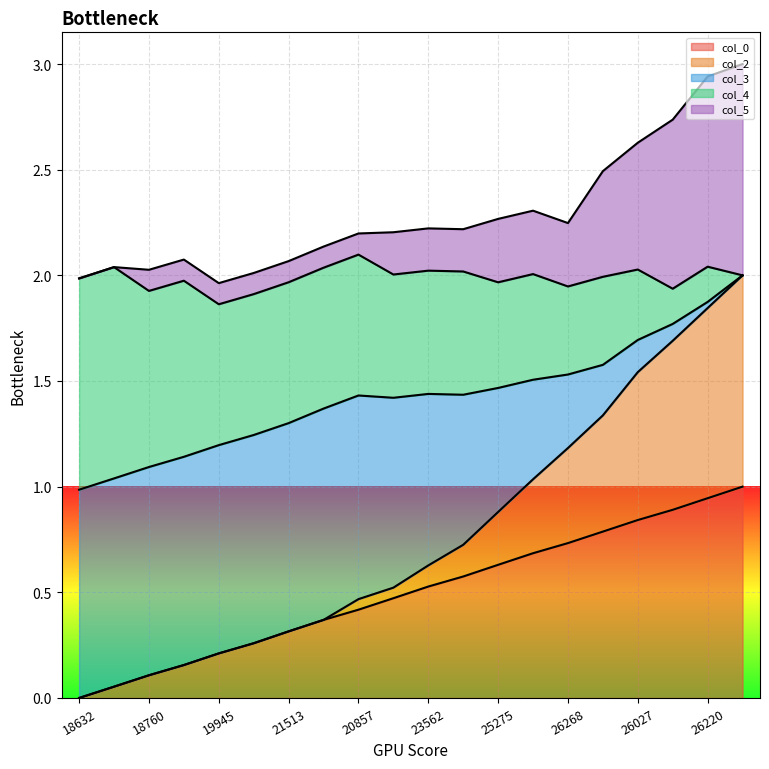

At which label does col_5 reach its peak?

25819